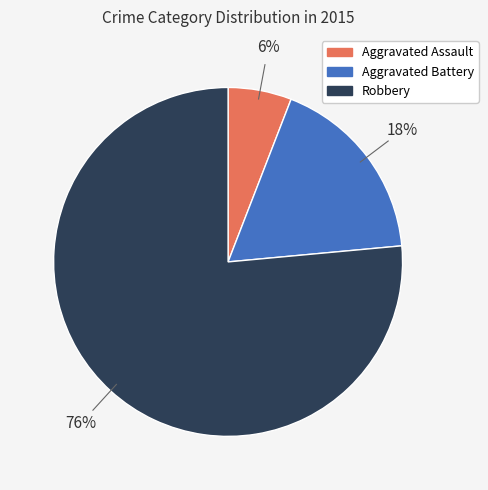

To the nearest percent, what is the average slice percentage?

33%